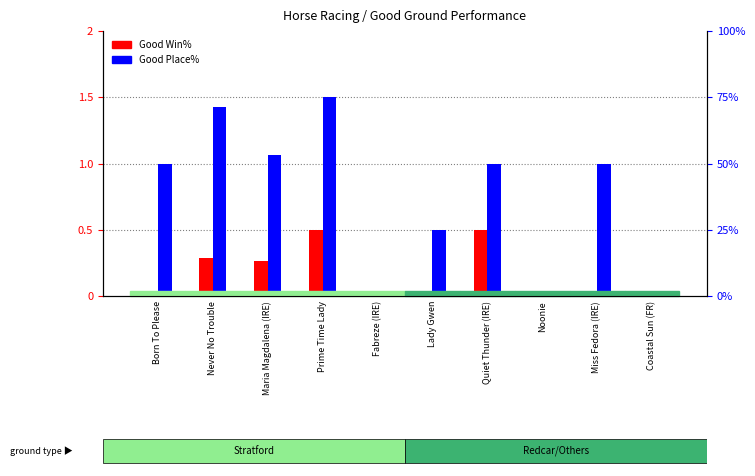

What is the difference between the maximum and minimum values in the Good Place% series?

1.5